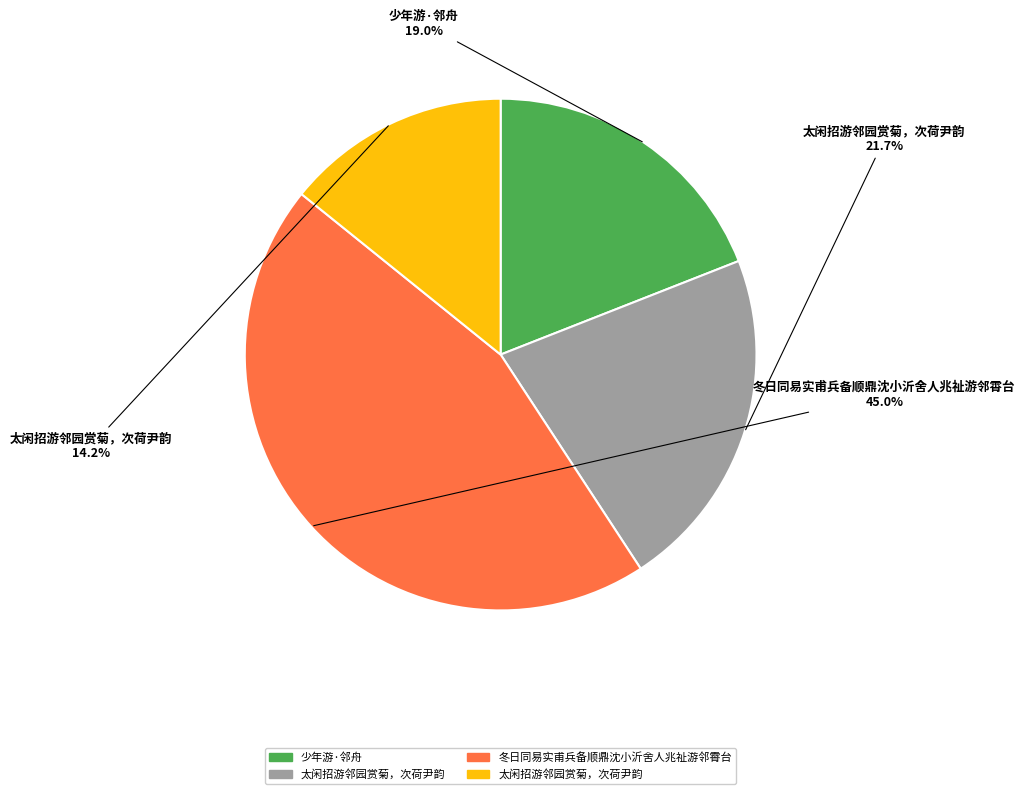

Is there any slice that represents more than half of the pie?

No